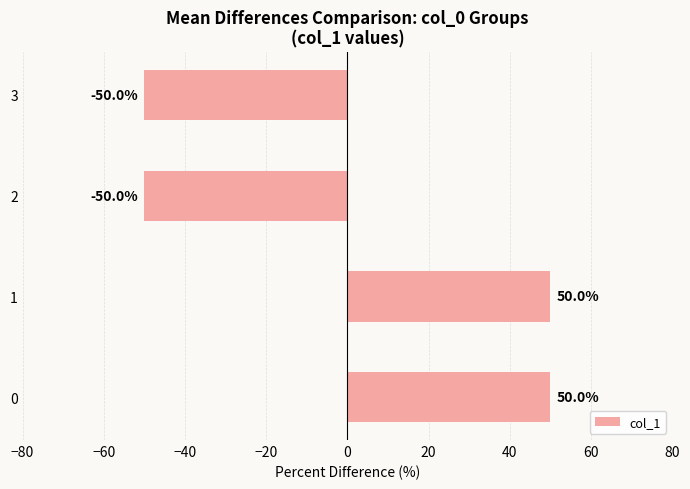

What is the change in value from 1 to 2?

-100